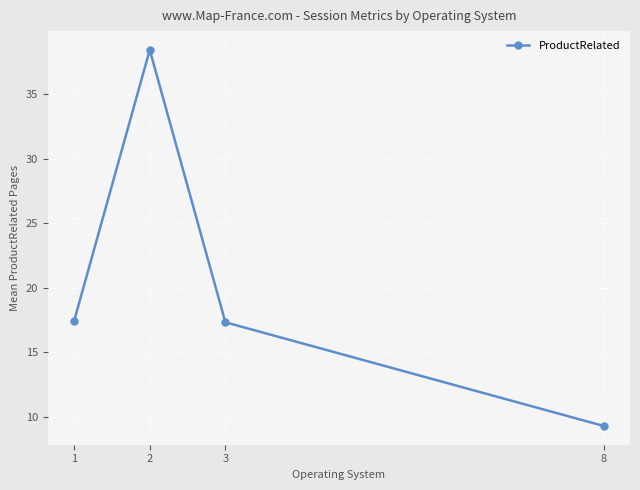

How many interior local peaks (higher than both neighbors) does the data have?

1